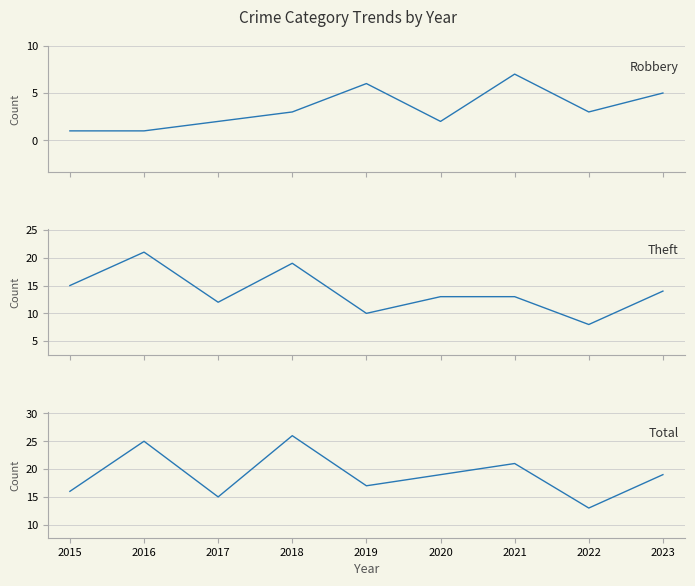

What is the value of the Theft point at the 7th from the left?

13